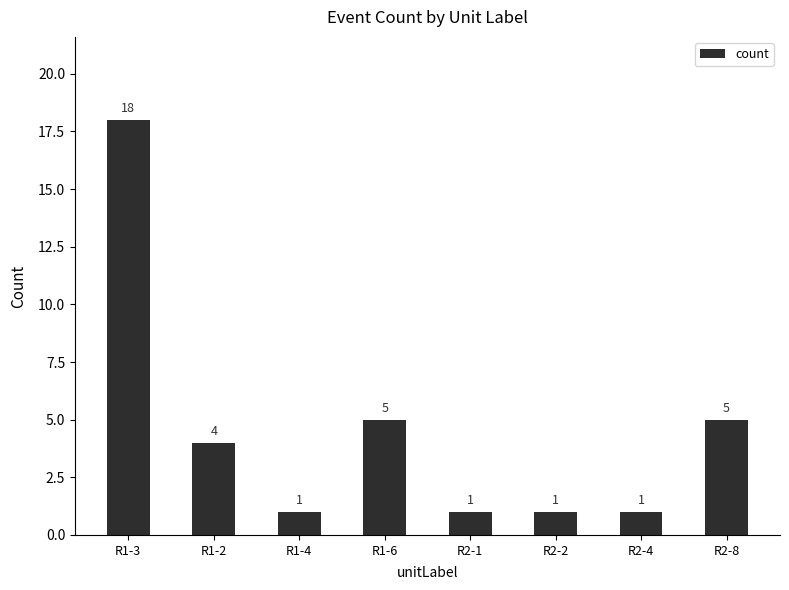

What is the label of the 7th bar from the right?

R1-2